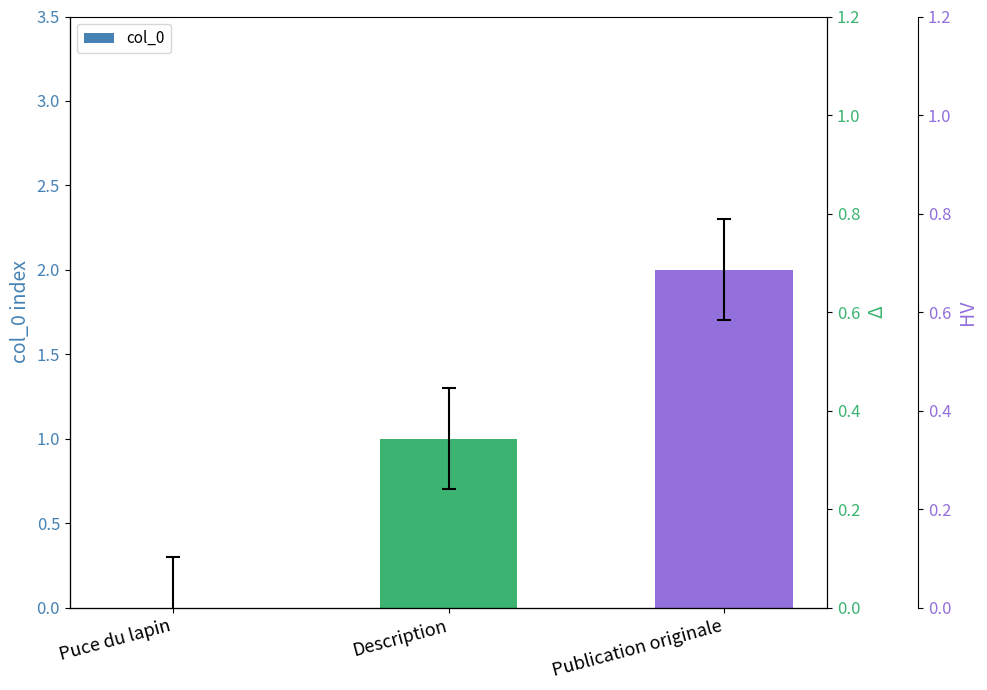

At which category does the chart reach its peak across all series?

Publication originale